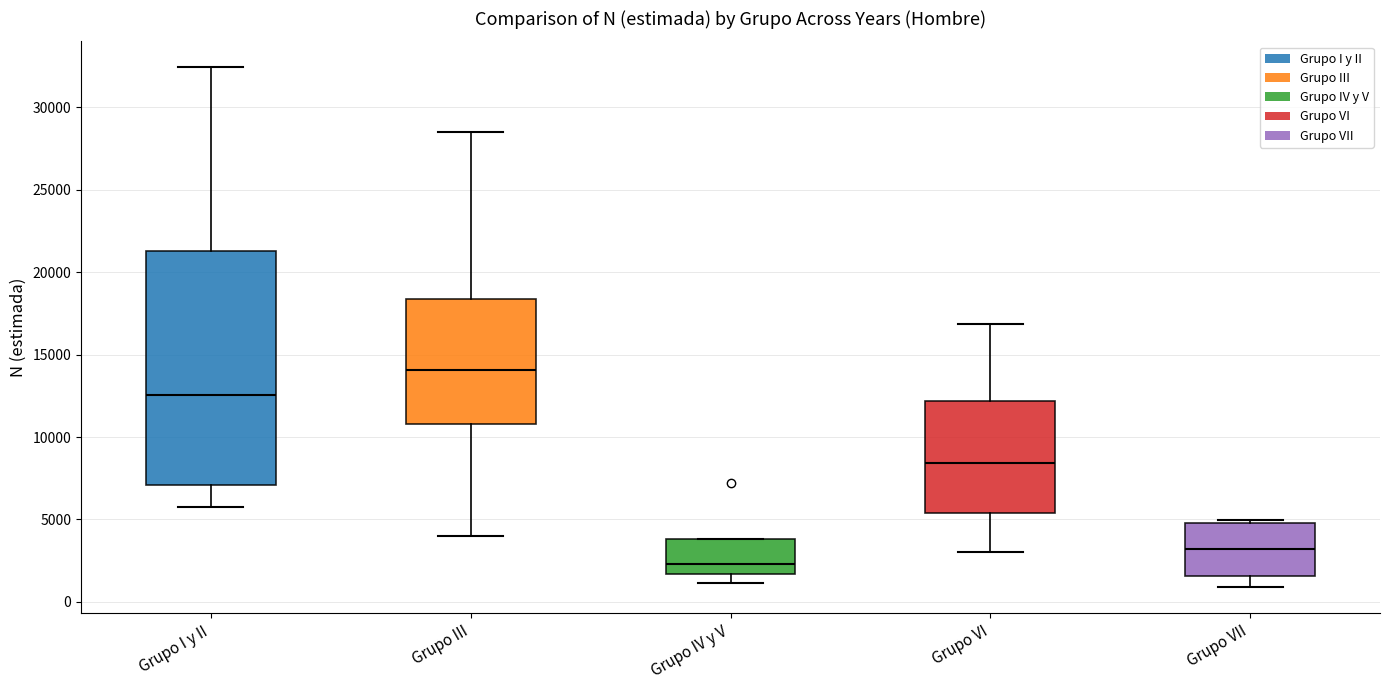

Where does the lower whisker of the box for Grupo I y II end on the y-axis? The values are not printed on the chart, so give them approximately, as read against the axis.

6000